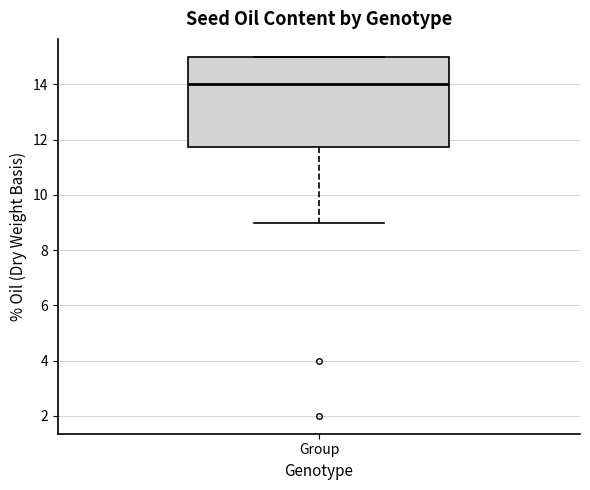

Read this box plot against the y-axis: the position of the median line, the range covered by the box, and the ends of both whiskers. The values are not printed on the chart, so give them approximately, as read against the axis.

median 14.0, box 11.8 to 15.0, whiskers 9.0 to 15.0